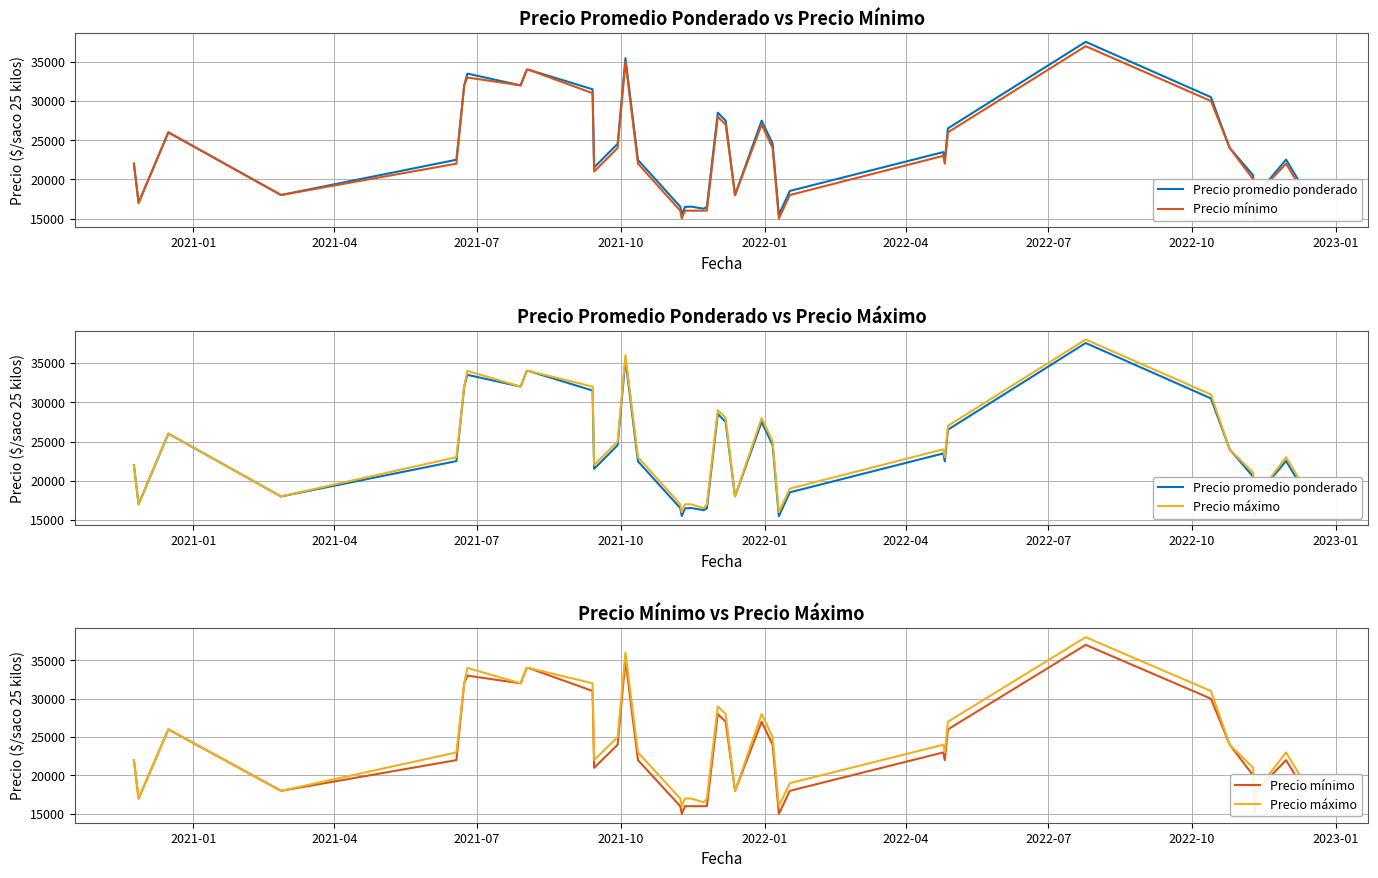

True or false: Precio máximo and Precio promedio ponderado cross at least once.

False